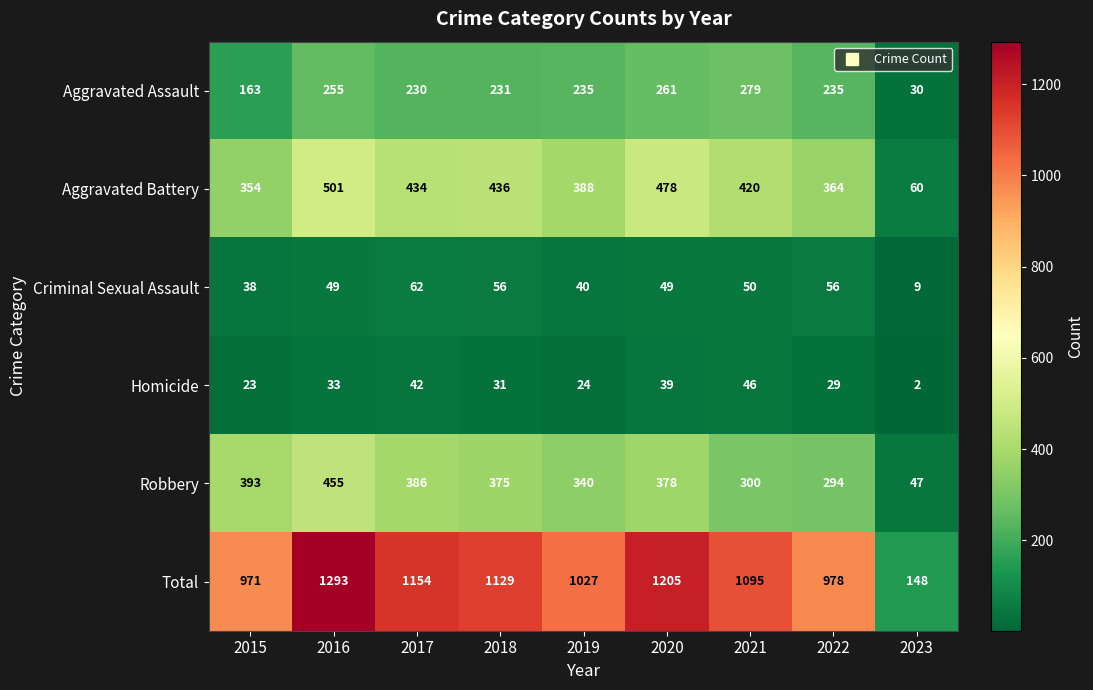

Which series has the widest spread of values?

Total